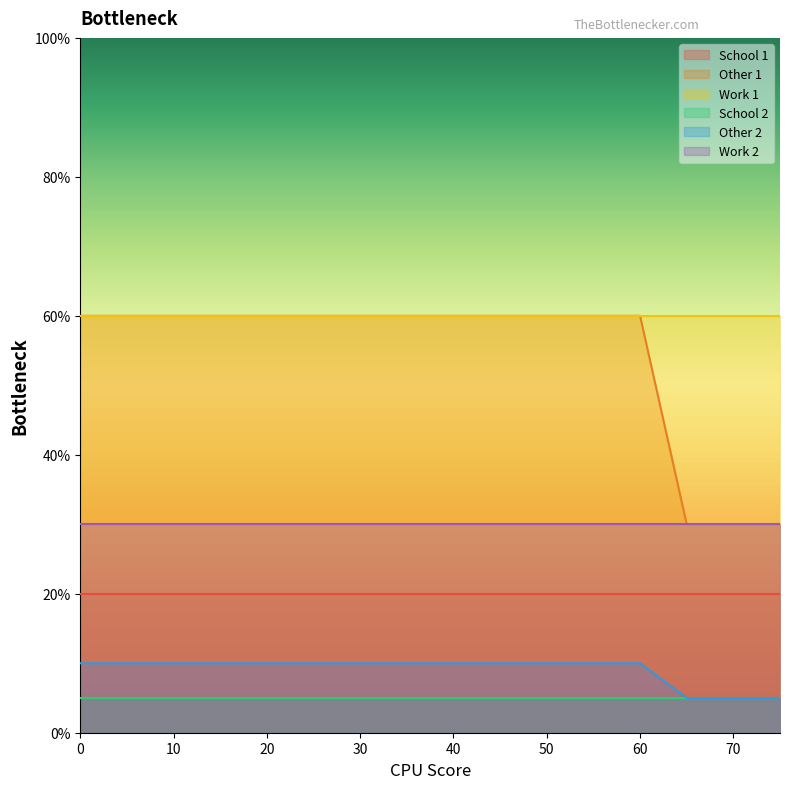

Reading left to right, transcribe all the data shown in this chart.

School 1: 0=0.2	5=0.2	10=0.2	15=0.2	20=0.2	25=0.2	30=0.2	35=0.2	40=0.2	45=0.2	50=0.2	55=0.2	60=0.2	65=0.2	70=0.2	75=0.2
Other 1: 0=0.6	5=0.6	10=0.6	15=0.6	20=0.6	25=0.6	30=0.6	35=0.6	40=0.6	45=0.6	50=0.6	55=0.6	60=0.6	65=0.3	70=0.3	75=0.3
Work 1: 0=0.6	5=0.6	10=0.6	15=0.6	20=0.6	25=0.6	30=0.6	35=0.6	40=0.6	45=0.6	50=0.6	55=0.6	60=0.6	65=0.6	70=0.6	75=0.6
School 2: 0=0.1	5=0.1	10=0.1	15=0.1	20=0.1	25=0.1	30=0.1	35=0.1	40=0.1	45=0.1	50=0.1	55=0.1	60=0.1	65=0.1	70=0.1	75=0.1
Other 2: 0=0.1	5=0.1	10=0.1	15=0.1	20=0.1	25=0.1	30=0.1	35=0.1	40=0.1	45=0.1	50=0.1	55=0.1	60=0.1	65=0.1	70=0.1	75=0.1
Work 2: 0=0.3	5=0.3	10=0.3	15=0.3	20=0.3	25=0.3	30=0.3	35=0.3	40=0.3	45=0.3	50=0.3	55=0.3	60=0.3	65=0.3	70=0.3	75=0.3